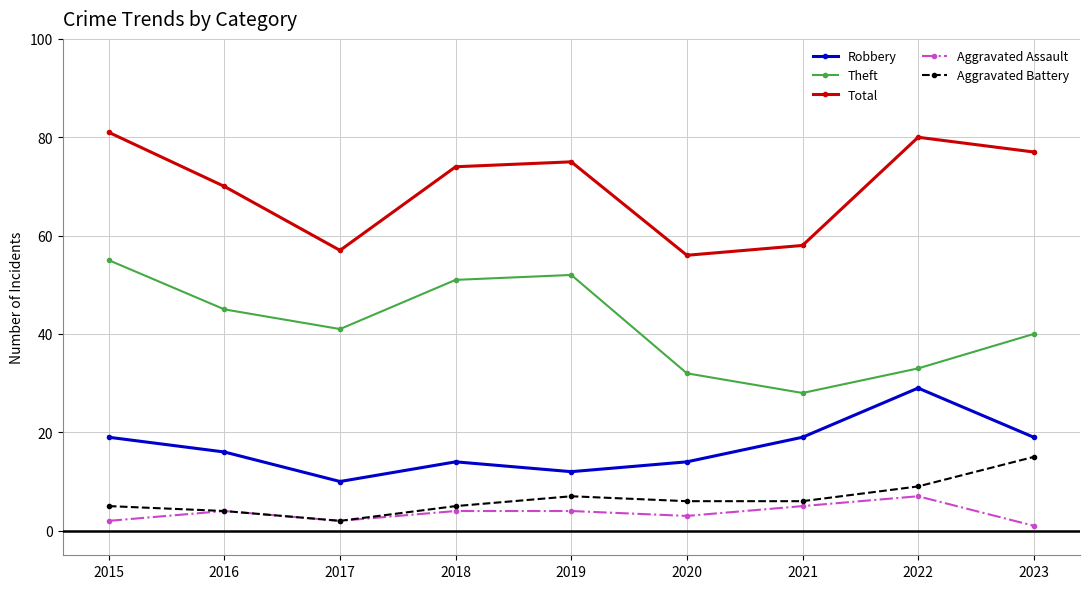

Where is the first local minimum for Aggravated Assault?

2017